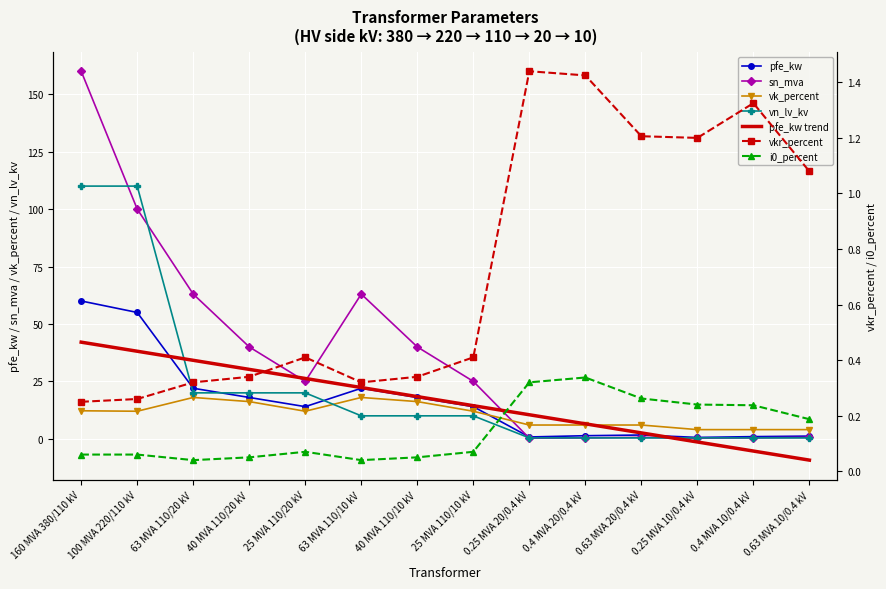

Reading left to right, what are all the values shown in this chart?

pfe_kw: 160 MVA 380/110 kV=60.0	100 MVA 220/110 kV=55.0	63 MVA 110/20 kV=22.0	40 MVA 110/20 kV=18.0	25 MVA 110/20 kV=14.0	63 MVA 110/10 kV=22.0	40 MVA 110/10 kV=18.0	25 MVA 110/10 kV=14.0	0.25 MVA 20/0.4 kV=0.8	0.4 MVA 20/0.4 kV=1.4	0.63 MVA 20/0.4 kV=1.6	0.25 MVA 10/0.4 kV=0.6	0.4 MVA 10/0.4 kV=0.9	0.63 MVA 10/0.4 kV=1.2
vkr_percent: 160 MVA 380/110 kV=0.2	100 MVA 220/110 kV=0.3	63 MVA 110/20 kV=0.3	40 MVA 110/20 kV=0.3	25 MVA 110/20 kV=0.4	63 MVA 110/10 kV=0.3	40 MVA 110/10 kV=0.3	25 MVA 110/10 kV=0.4	0.25 MVA 20/0.4 kV=1.4	0.4 MVA 20/0.4 kV=1.4	0.63 MVA 20/0.4 kV=1.2	0.25 MVA 10/0.4 kV=1.2	0.4 MVA 10/0.4 kV=1.3	0.63 MVA 10/0.4 kV=1.1
i0_percent: 160 MVA 380/110 kV=0.1	100 MVA 220/110 kV=0.1	63 MVA 110/20 kV=0.0	40 MVA 110/20 kV=0.1	25 MVA 110/20 kV=0.1	63 MVA 110/10 kV=0.0	40 MVA 110/10 kV=0.1	25 MVA 110/10 kV=0.1	0.25 MVA 20/0.4 kV=0.3	0.4 MVA 20/0.4 kV=0.3	0.63 MVA 20/0.4 kV=0.3	0.25 MVA 10/0.4 kV=0.2	0.4 MVA 10/0.4 kV=0.2	0.63 MVA 10/0.4 kV=0.2
sn_mva: 160 MVA 380/110 kV=160.0	100 MVA 220/110 kV=100.0	63 MVA 110/20 kV=63.0	40 MVA 110/20 kV=40.0	25 MVA 110/20 kV=25.0	63 MVA 110/10 kV=63.0	40 MVA 110/10 kV=40.0	25 MVA 110/10 kV=25.0	0.25 MVA 20/0.4 kV=0.2	0.4 MVA 20/0.4 kV=0.4	0.63 MVA 20/0.4 kV=0.6	0.25 MVA 10/0.4 kV=0.2	0.4 MVA 10/0.4 kV=0.4	0.63 MVA 10/0.4 kV=0.6
vk_percent: 160 MVA 380/110 kV=12.2	100 MVA 220/110 kV=12.0	63 MVA 110/20 kV=18.0	40 MVA 110/20 kV=16.2	25 MVA 110/20 kV=12.0	63 MVA 110/10 kV=18.0	40 MVA 110/10 kV=16.2	25 MVA 110/10 kV=12.0	0.25 MVA 20/0.4 kV=6.0	0.4 MVA 20/0.4 kV=6.0	0.63 MVA 20/0.4 kV=6.0	0.25 MVA 10/0.4 kV=4.0	0.4 MVA 10/0.4 kV=4.0	0.63 MVA 10/0.4 kV=4.0
vn_lv_kv: 160 MVA 380/110 kV=110.0	100 MVA 220/110 kV=110.0	63 MVA 110/20 kV=20.0	40 MVA 110/20 kV=20.0	25 MVA 110/20 kV=20.0	63 MVA 110/10 kV=10.0	40 MVA 110/10 kV=10.0	25 MVA 110/10 kV=10.0	0.25 MVA 20/0.4 kV=0.4	0.4 MVA 20/0.4 kV=0.4	0.63 MVA 20/0.4 kV=0.4	0.25 MVA 10/0.4 kV=0.4	0.4 MVA 10/0.4 kV=0.4	0.63 MVA 10/0.4 kV=0.4